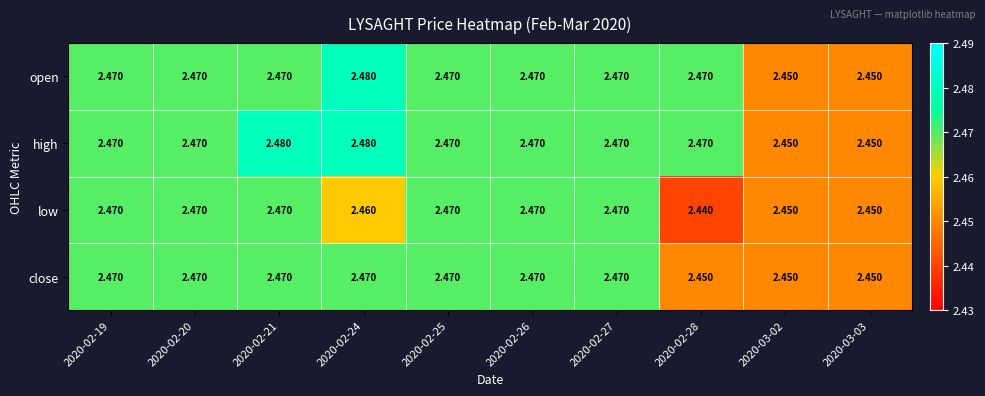

Which series has the largest total across all categories?

high